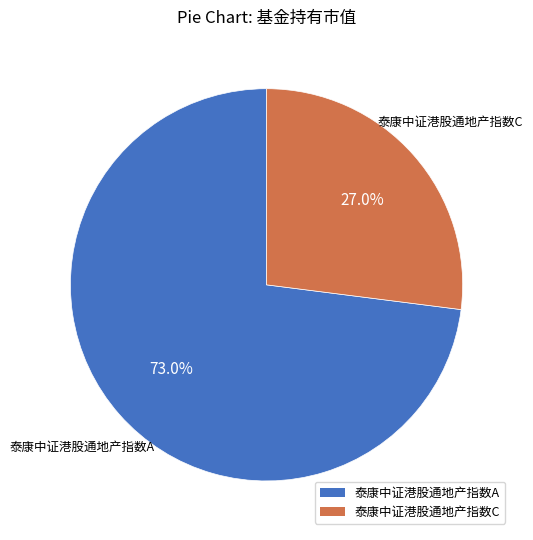

What is the smallest slice in the pie chart?

泰康中证港股通地产指数C